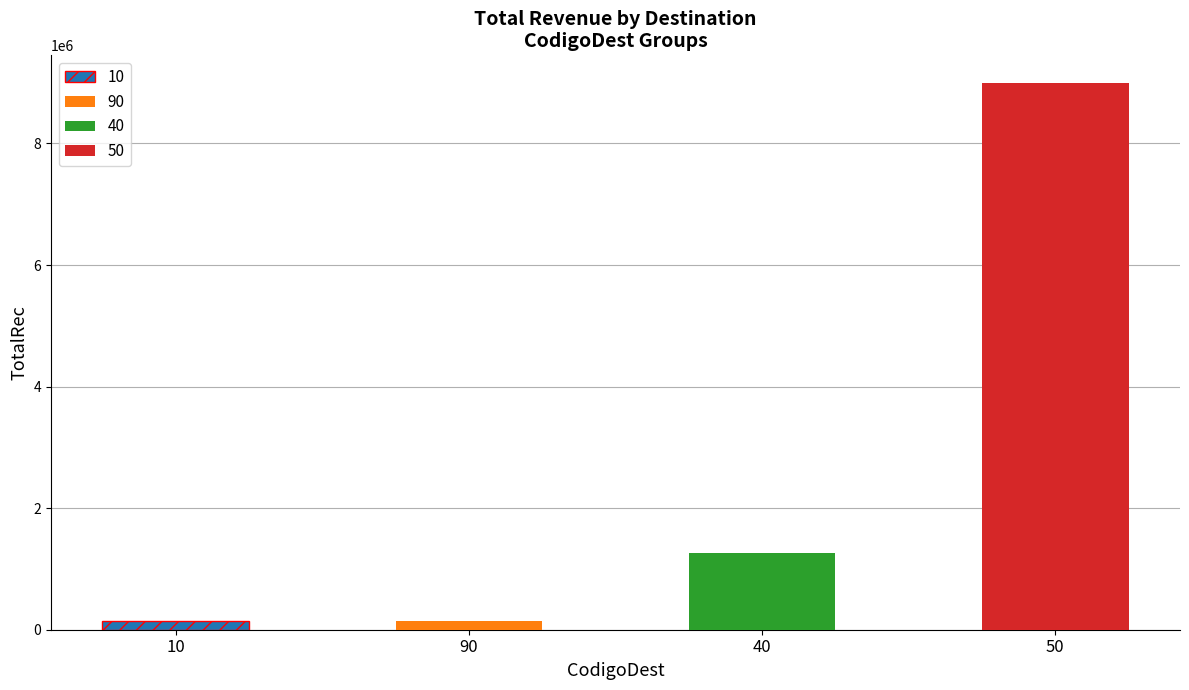

Approximately how many times larger is the value at 40 compared to 50?

0.1